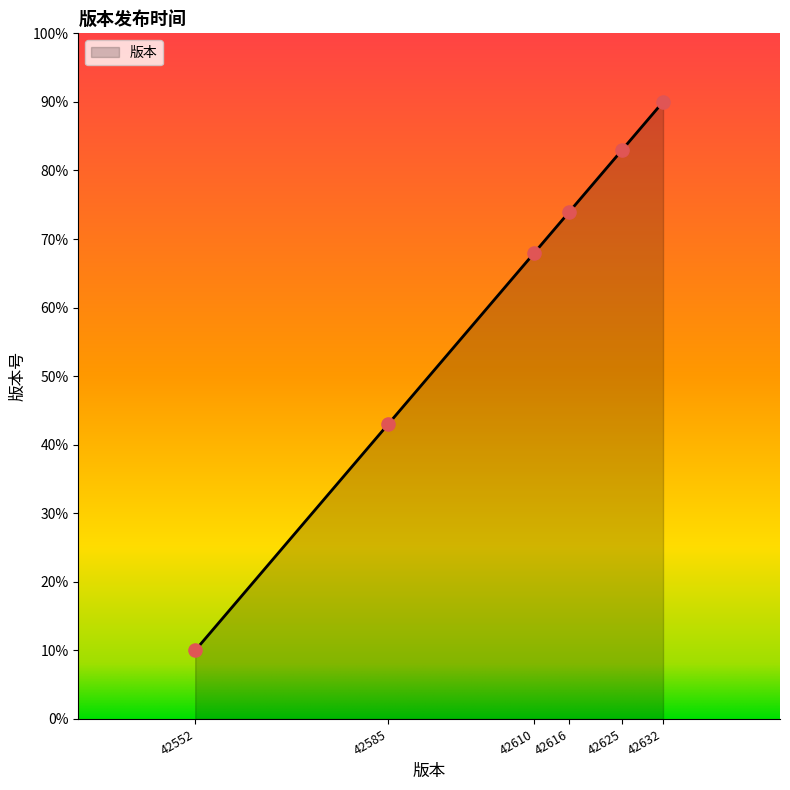

What is the change in value from 42610 to 42625?

+15